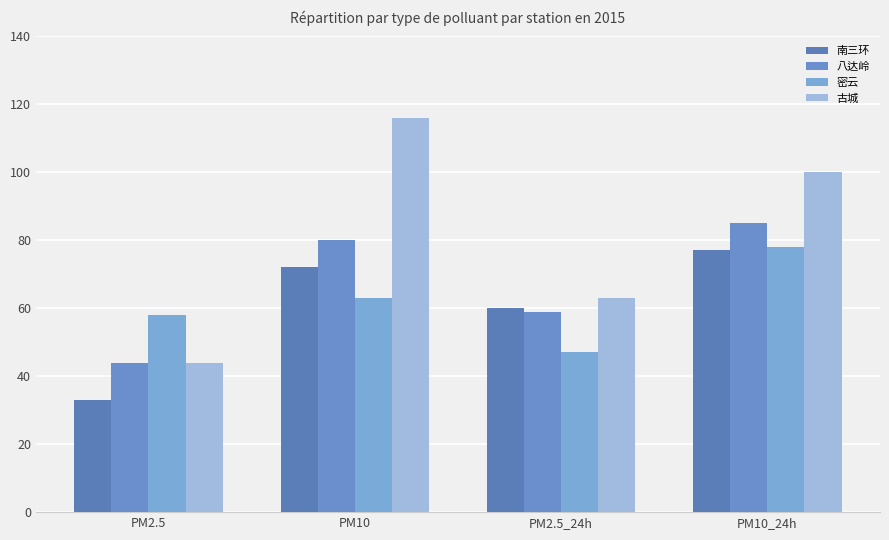

How many data points in 古城 are less than 100?

2